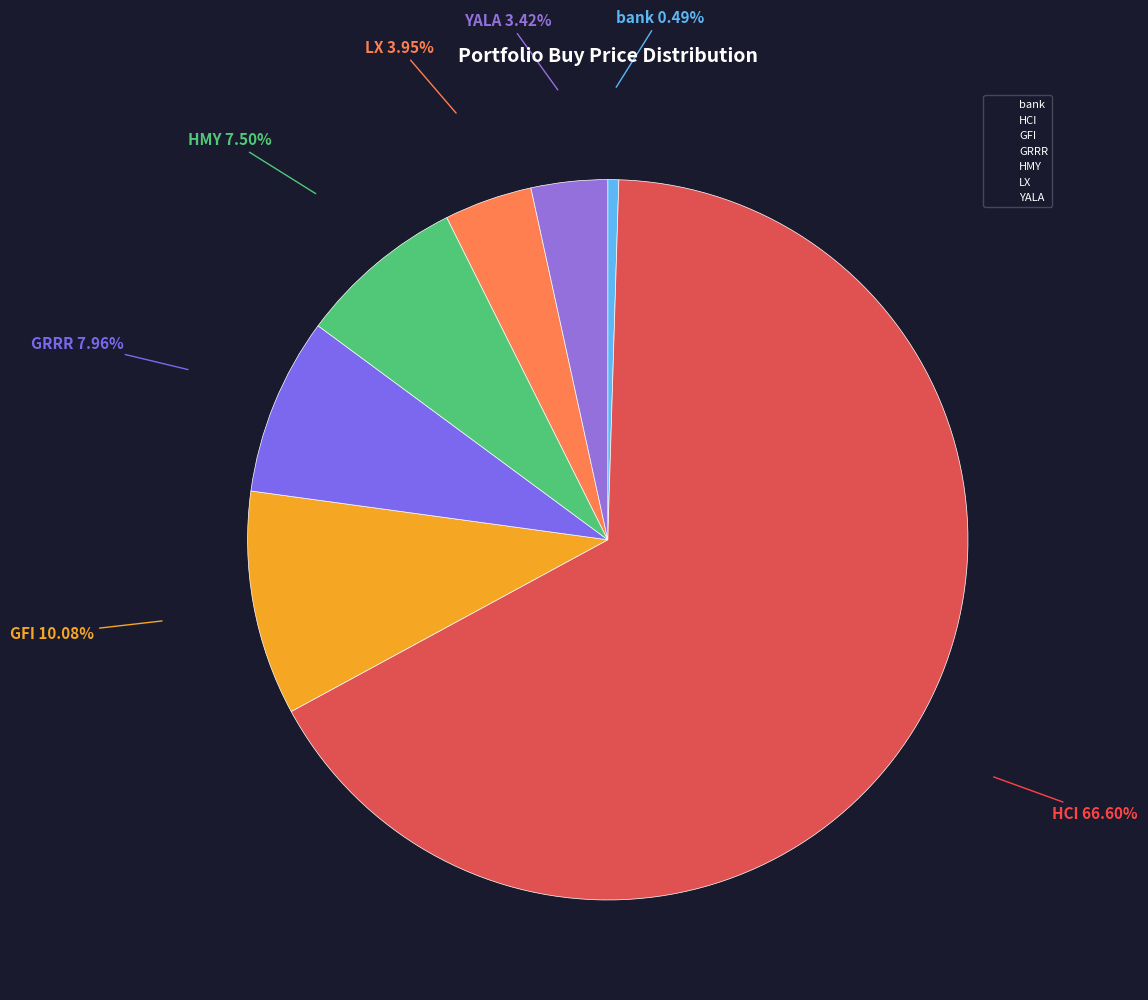

Does bank represent more than half of the total?

No